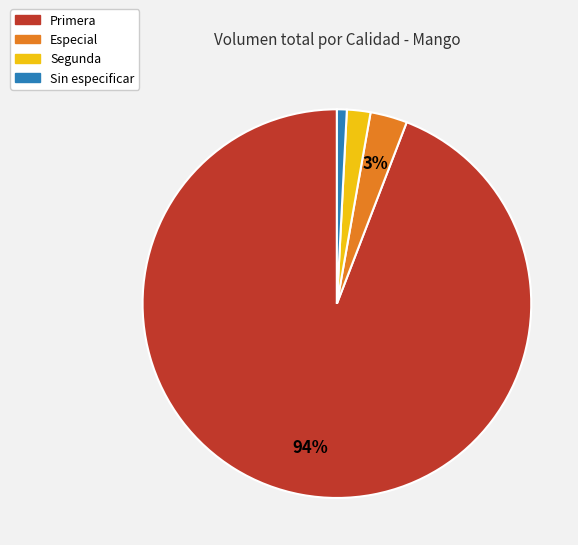

Which category accounts for the majority?

Primera